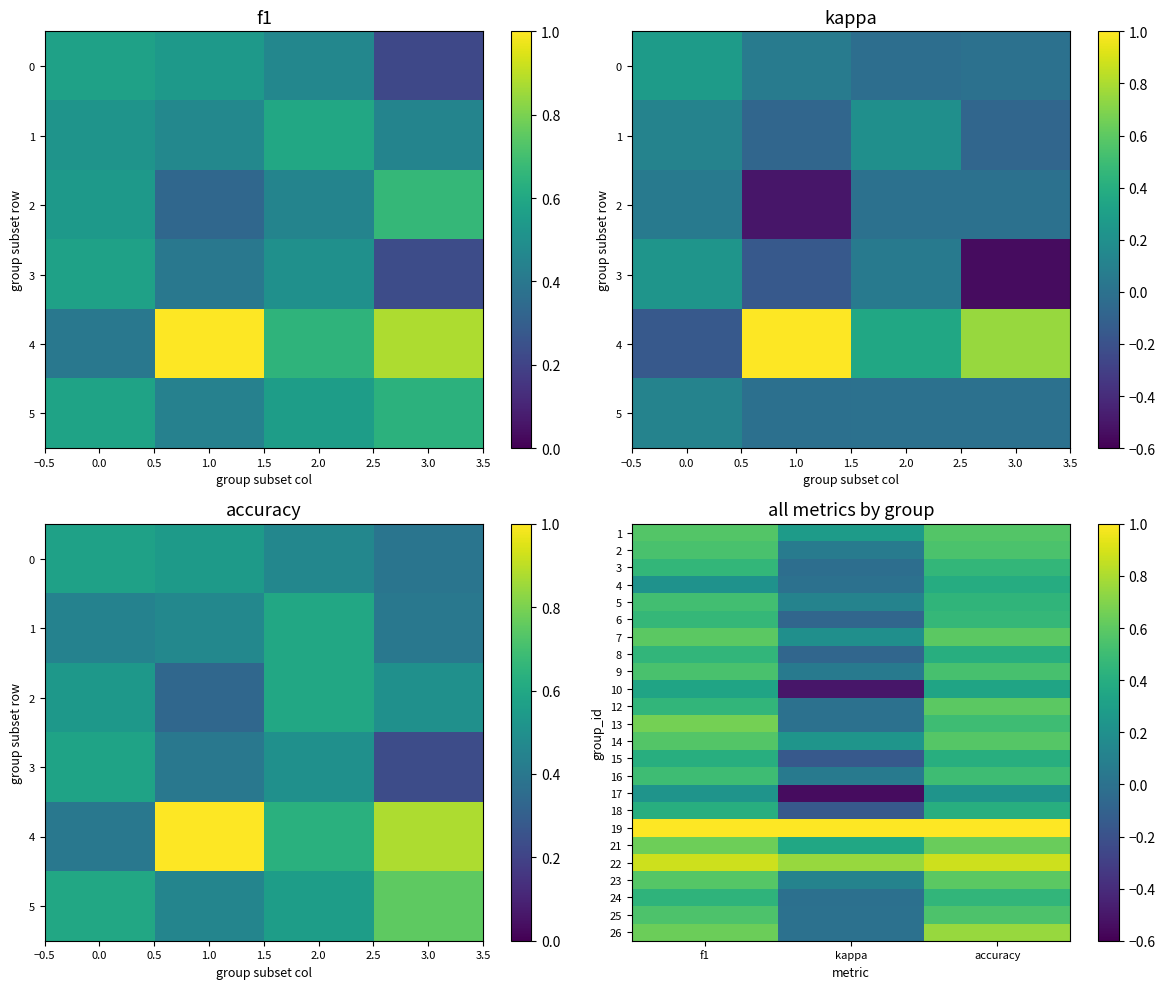

True or false: 19 has a value of 1.0 at kappa.

True